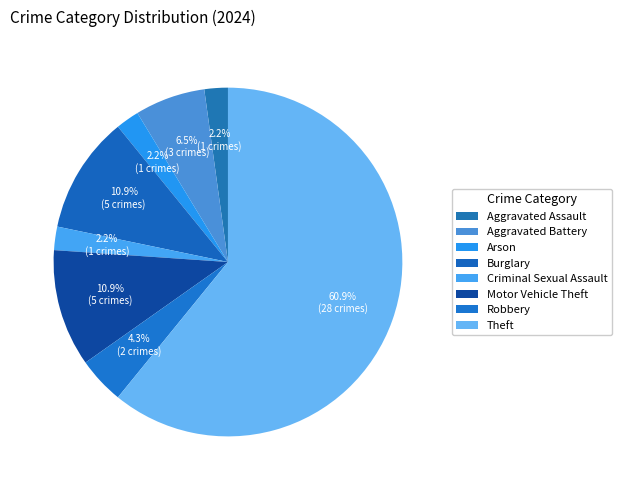

Does Theft represent more than half of the total?

Yes